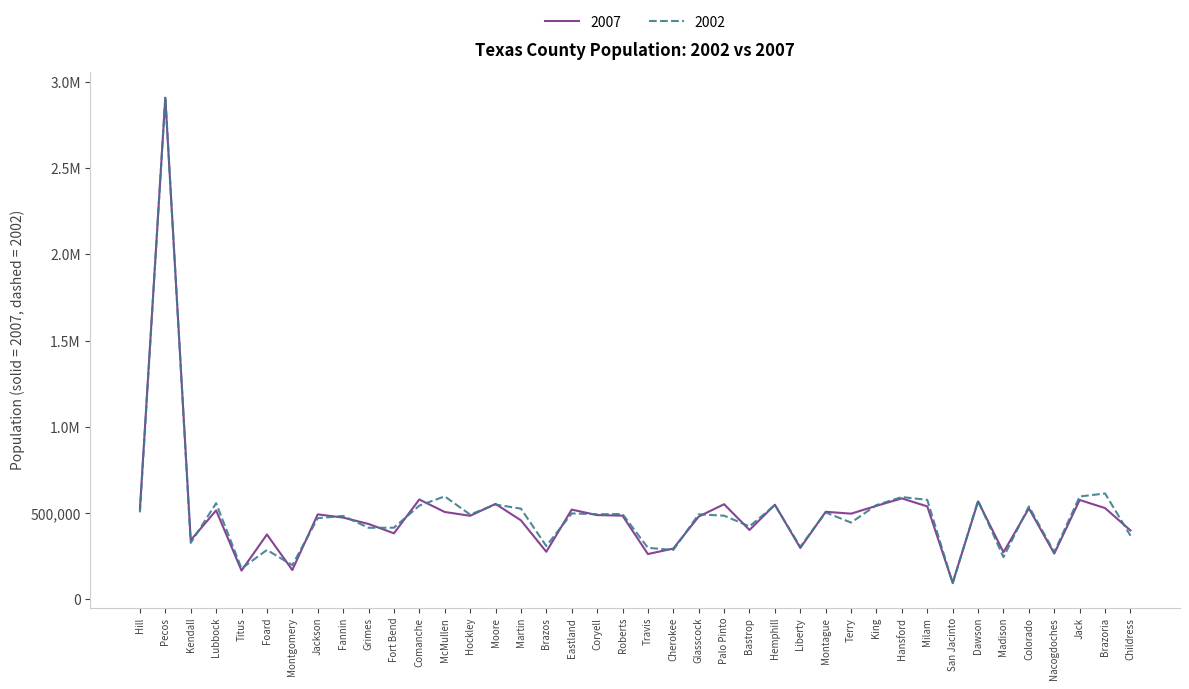

What are all the series names shown in the legend?

2007, 2002